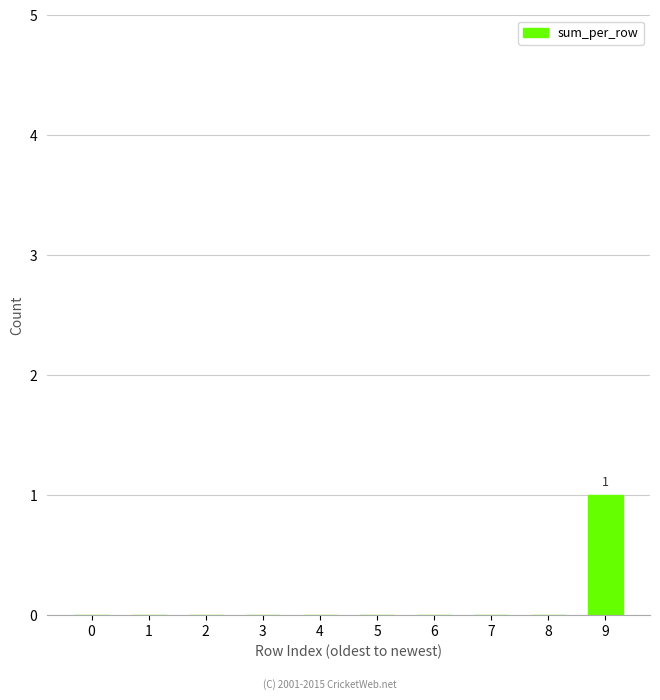

Does the chart contain stacked bars?

No